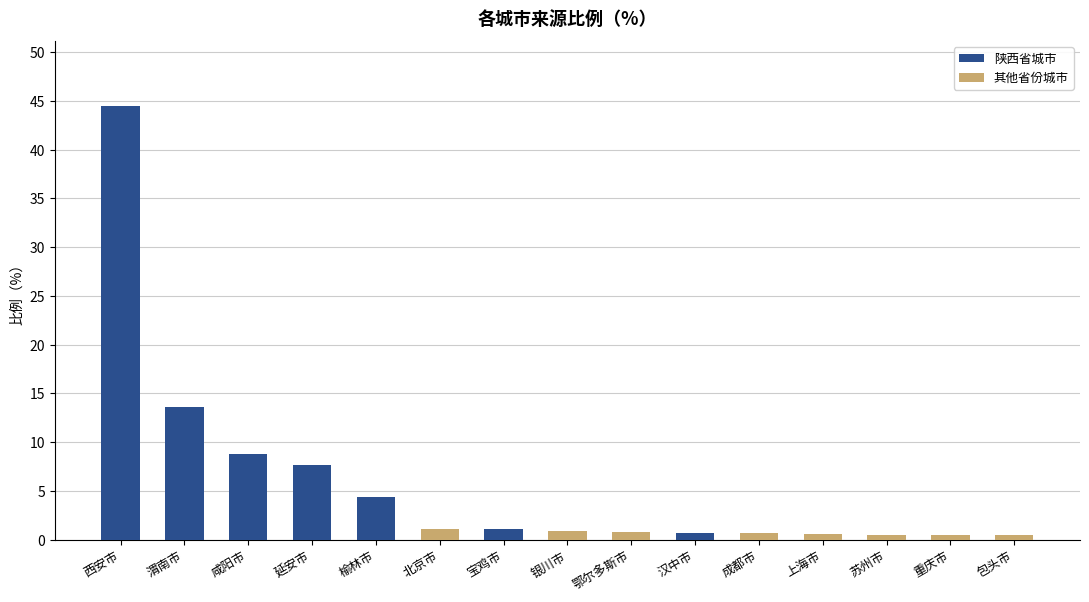

What is the smallest value displayed?

0.5